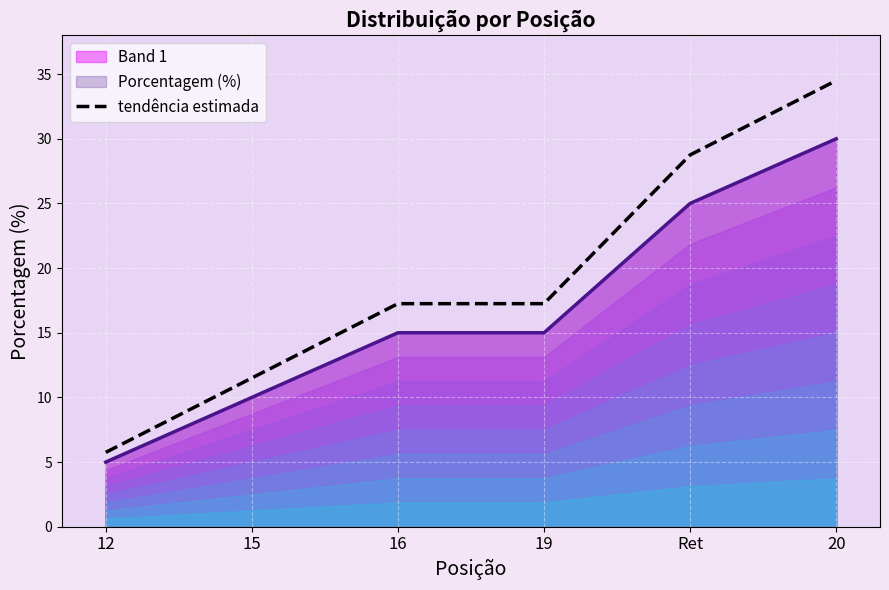

What is the ratio of the value at 20 to the value at 16?

2.0